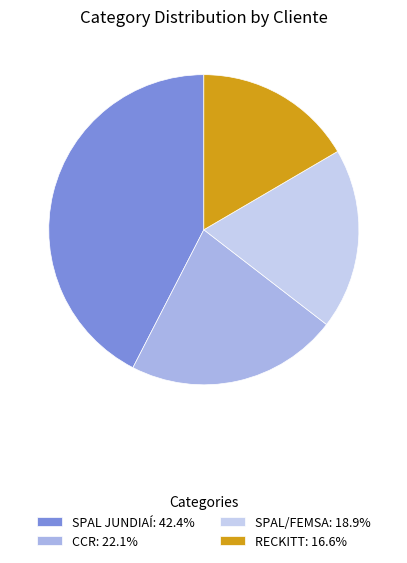

Rank the categories by value from highest to lowest.

SPAL JUNDIAÍ, CCR, SPAL/FEMSA, RECKITT